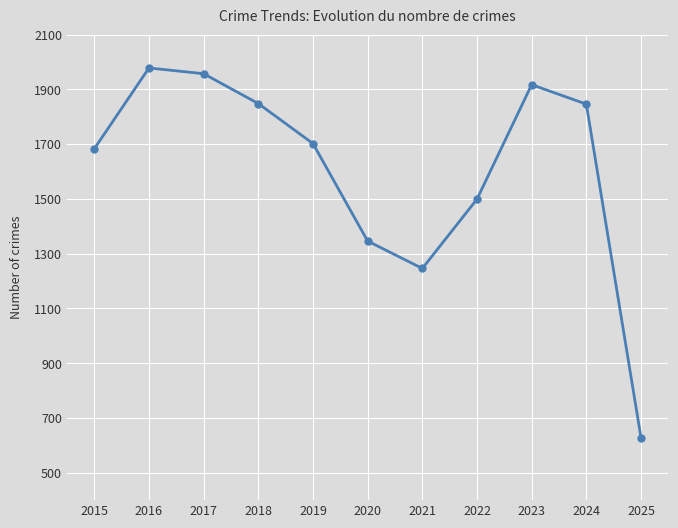

The value at 2025 is 221. True or false?

False